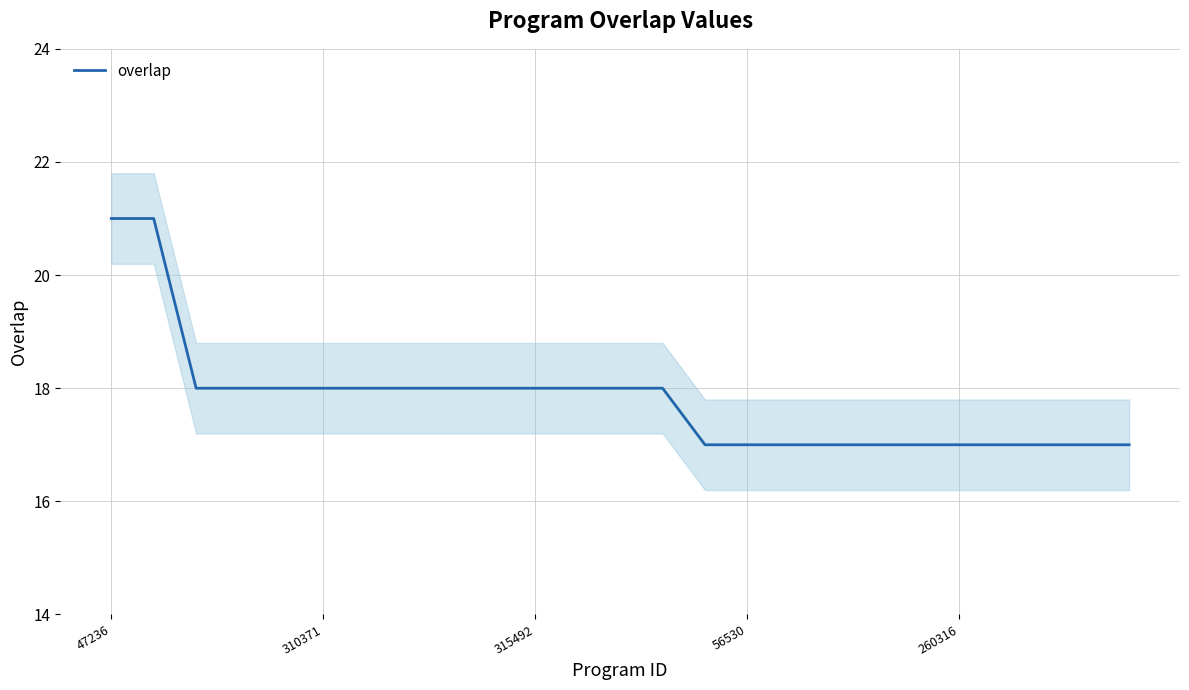

How many lines are shown in the chart?

1